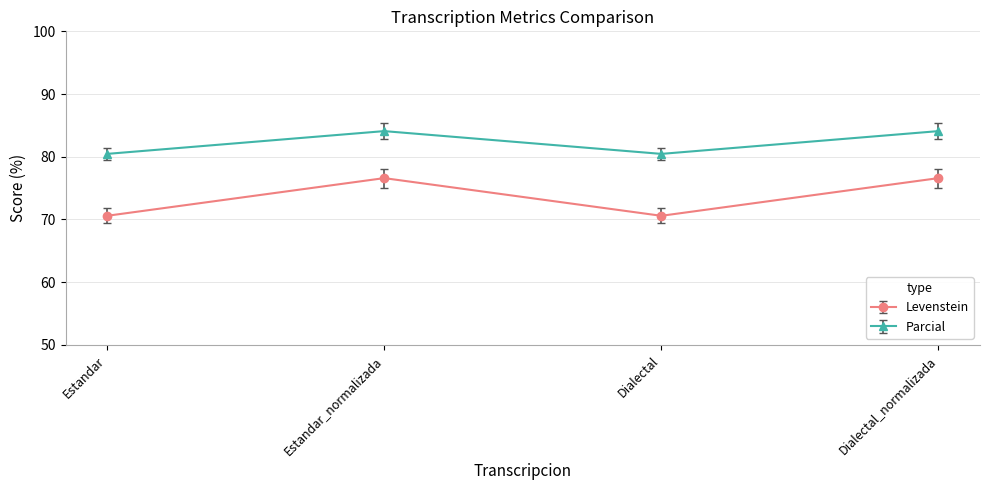

True or false: Levenstein and Parcial intersect in this chart.

False